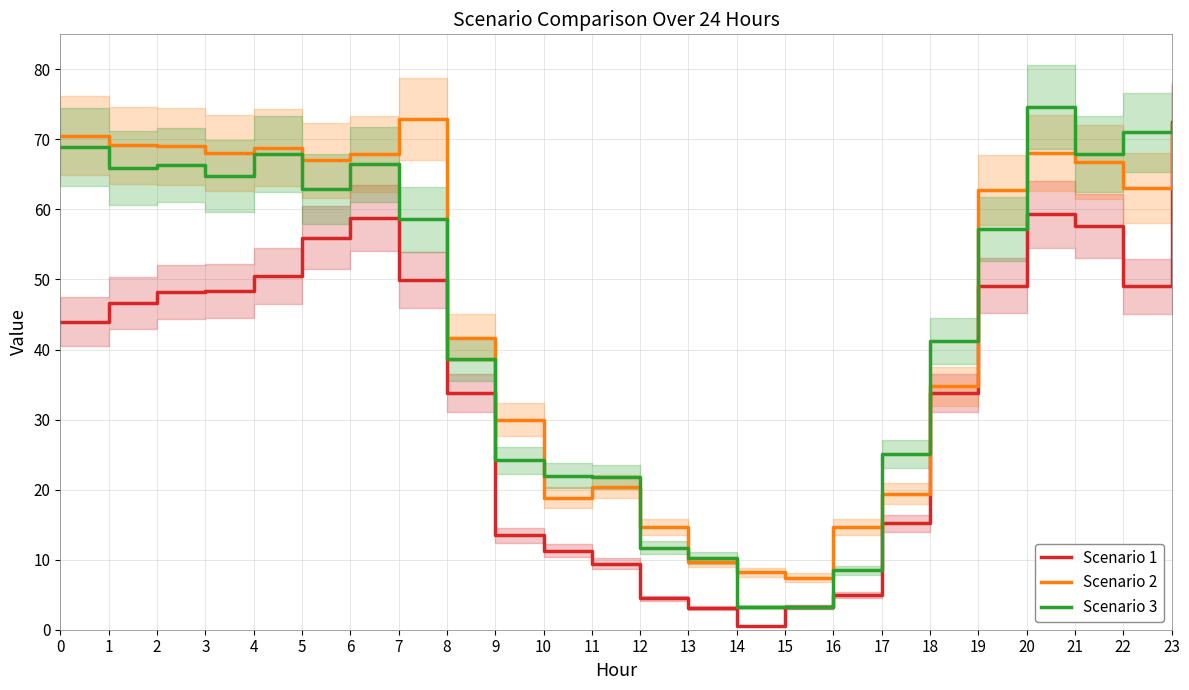

Does the chart have visible grid lines?

Yes